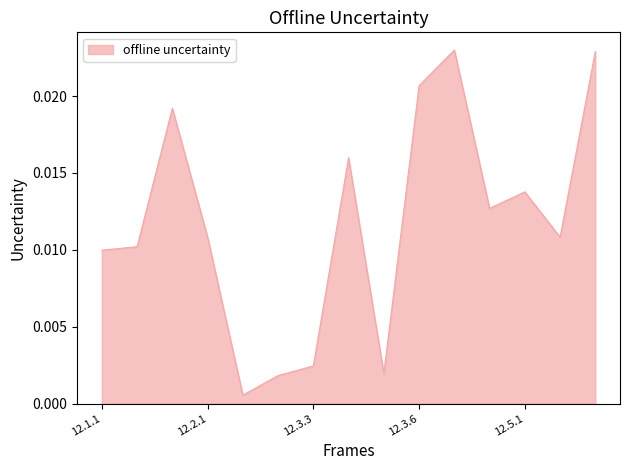

How many lines are shown in the chart?

1